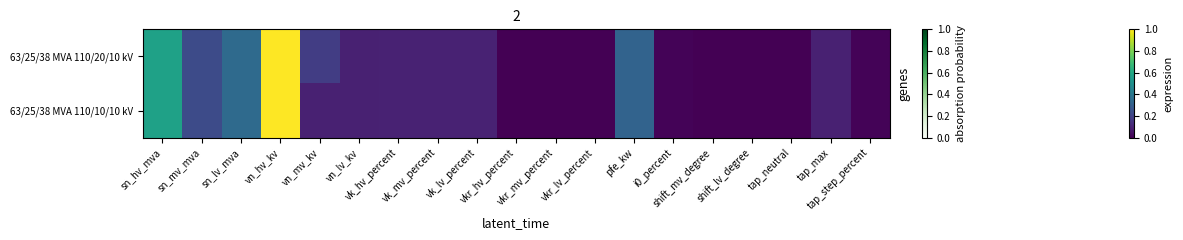

How many distinct data groups are displayed?

2